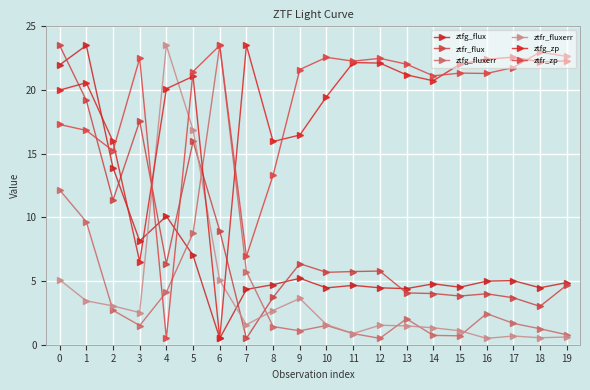

Read the ztfg_fluxerr value at 6.

23.5